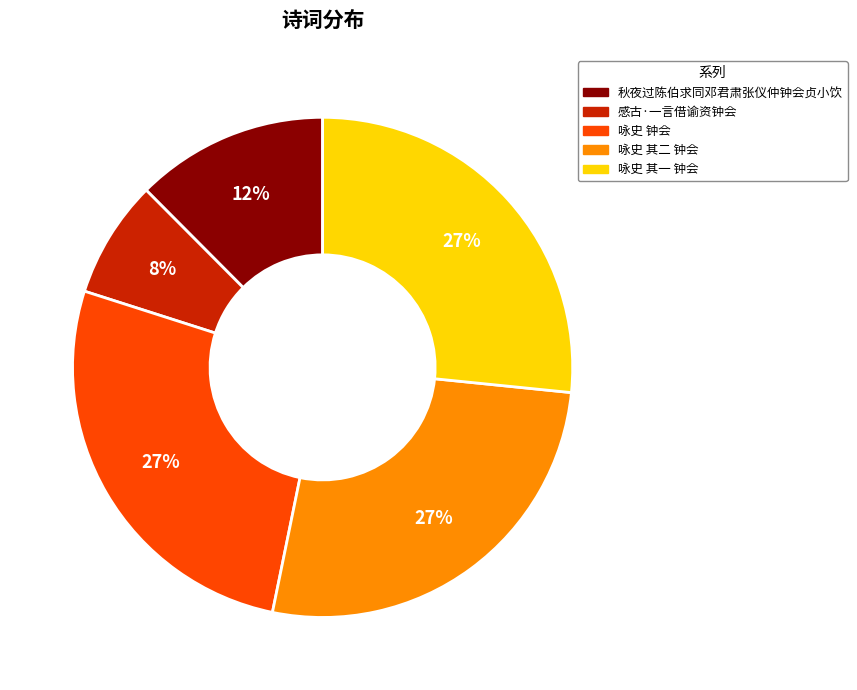

To the nearest percent, what is the average slice percentage?

20%